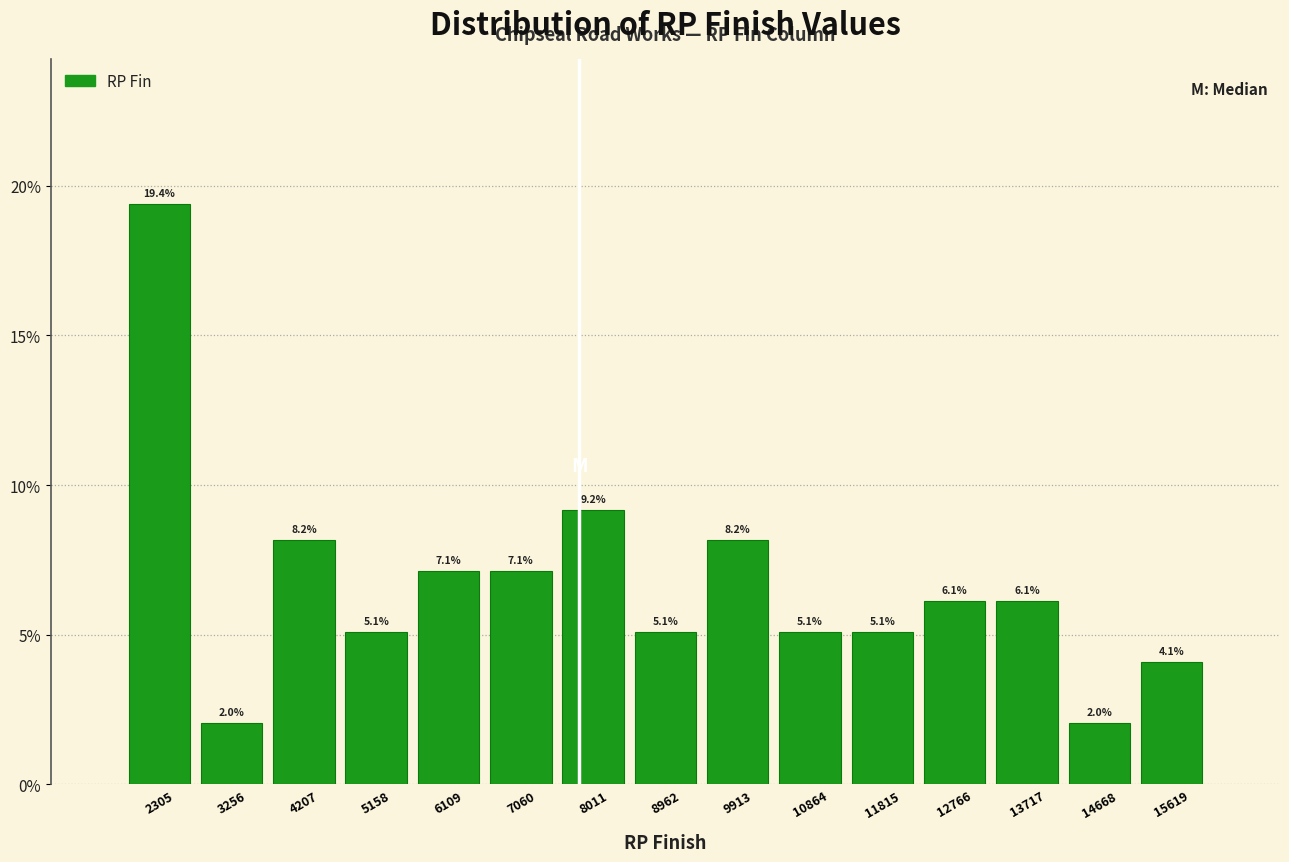

What is the height of the bar covering 7500 to 8500 on the x-axis? The bar edges are not printed on the chart, so give them approximately, as read against the axis.

9.2